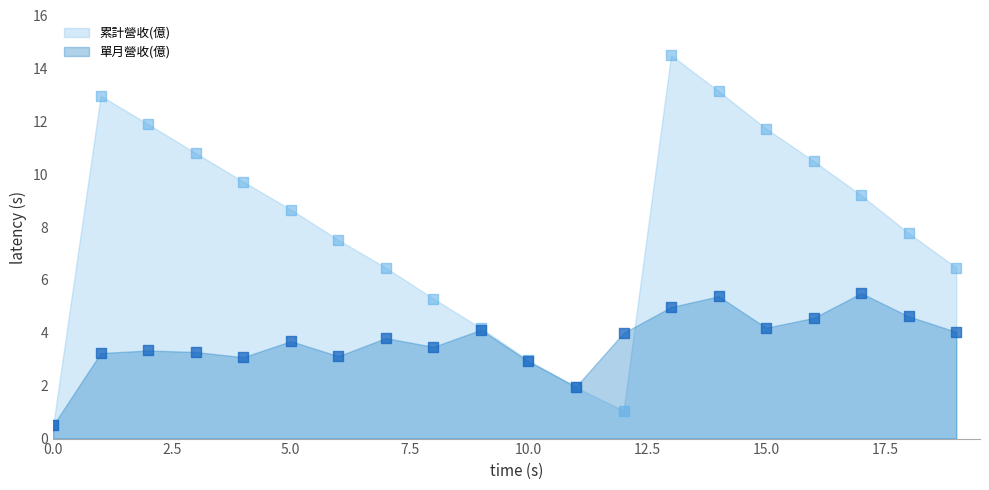

Which series reaches the minimum Y coordinate?

單月營收(億)